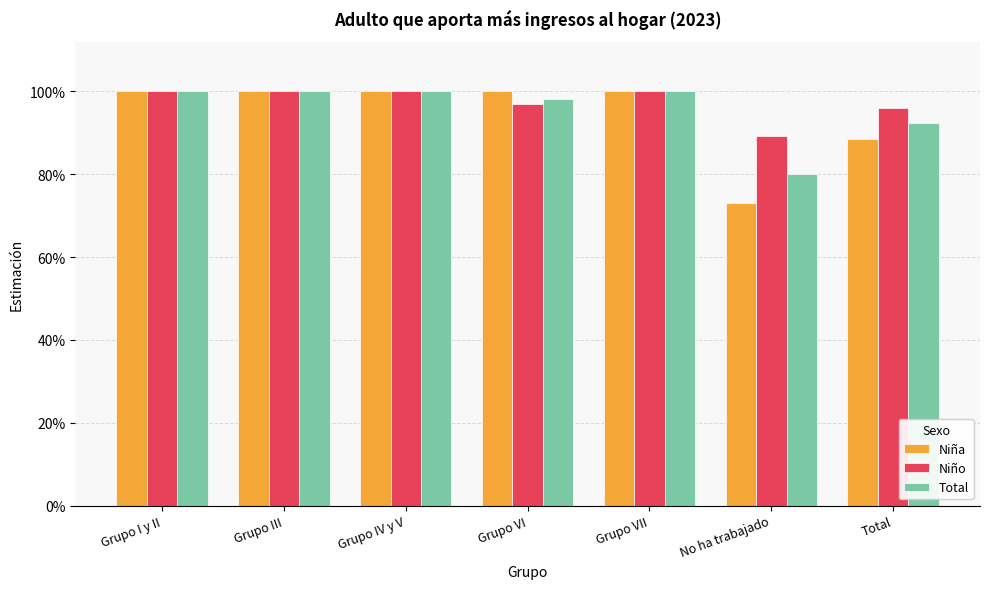

At how many categories does at least one series exceed 0?

7